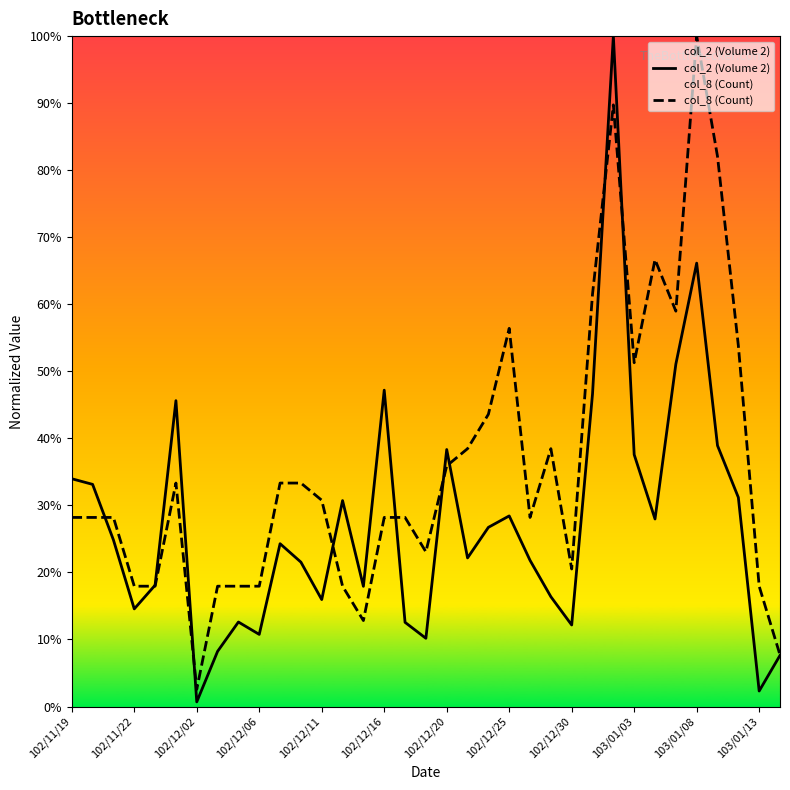

True or false: col_2 (Volume 2) and col_8 (Count) intersect in this chart.

True